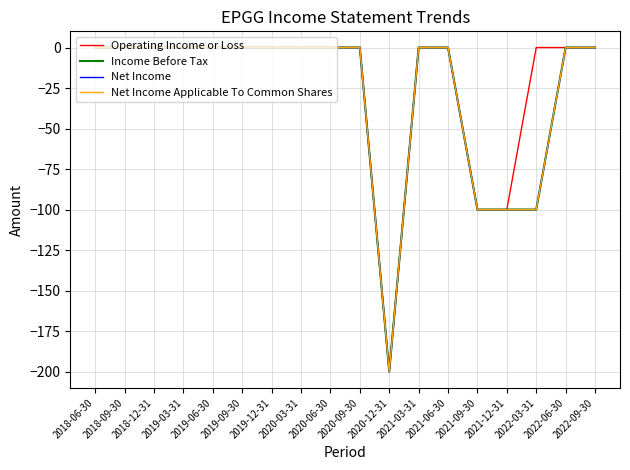

Is the value of Income Before Tax at 2021-12-31 greater than the value of Net Income at 2018-06-30?

No